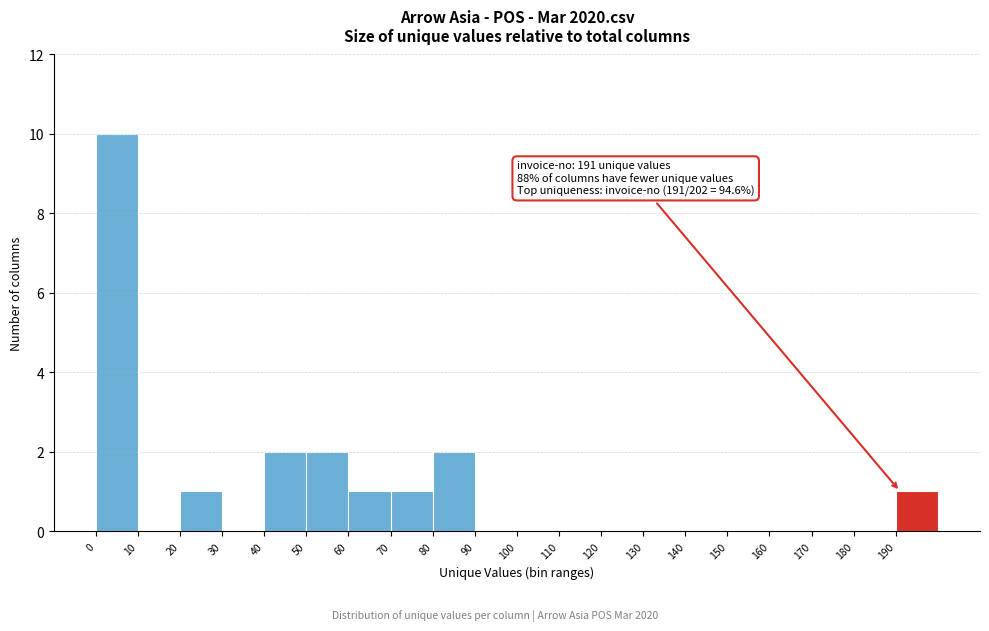

Over which range of the x-axis is the bar tallest?

0 to 10